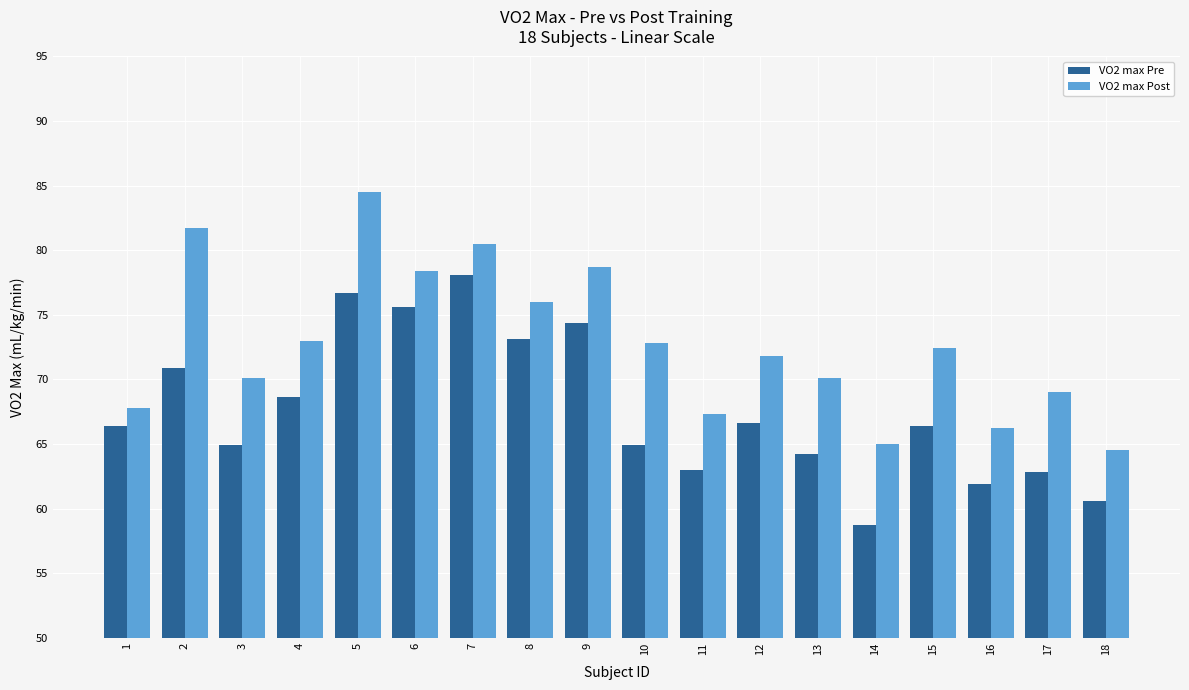

How many data points in VO2 max Pre are less than 66?

8